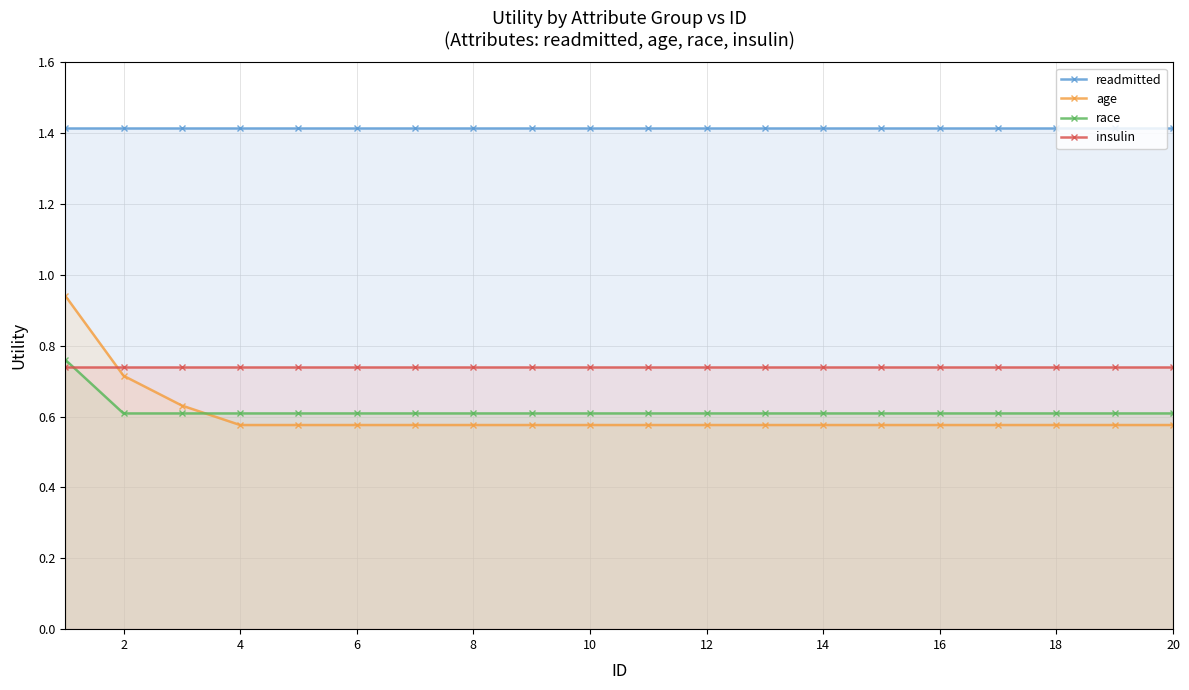

True or false: age and race intersect in this chart.

True